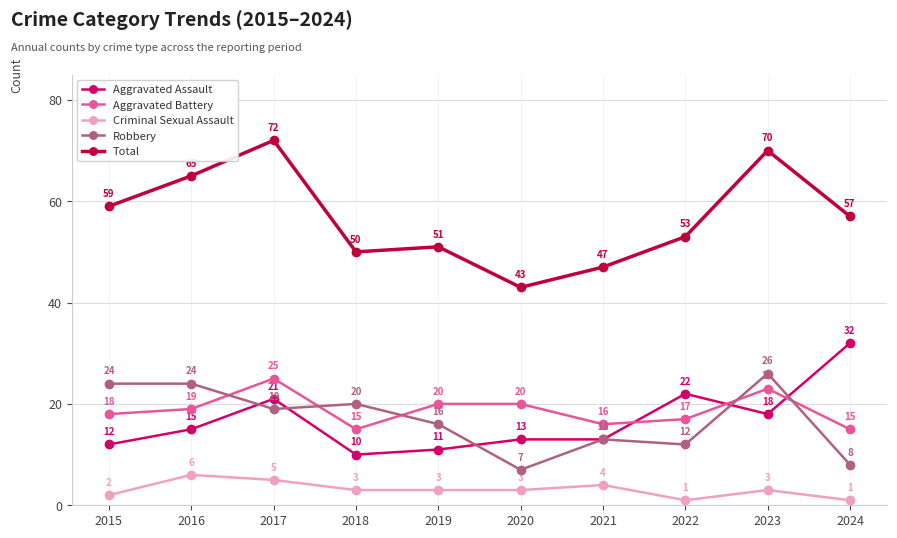

What is the spread (max minus min) of values at 2021?

43